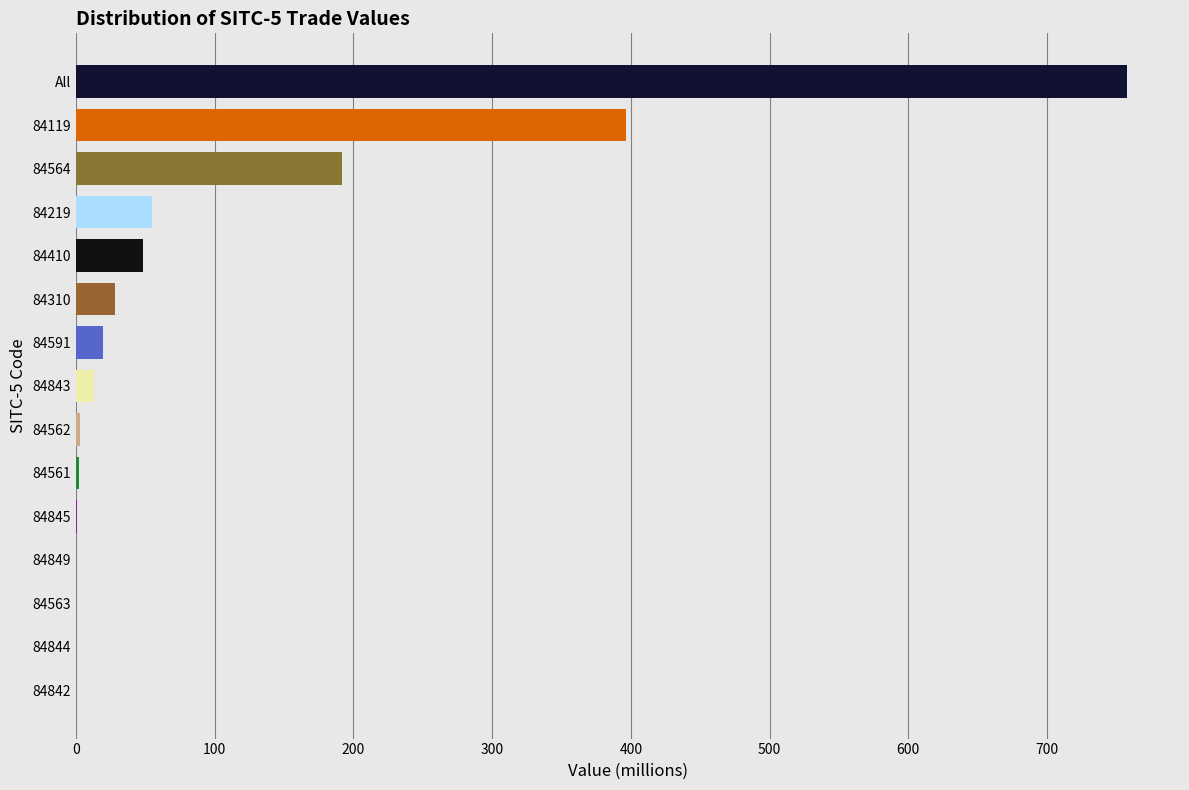

At which label is the value closest to 379?

84119